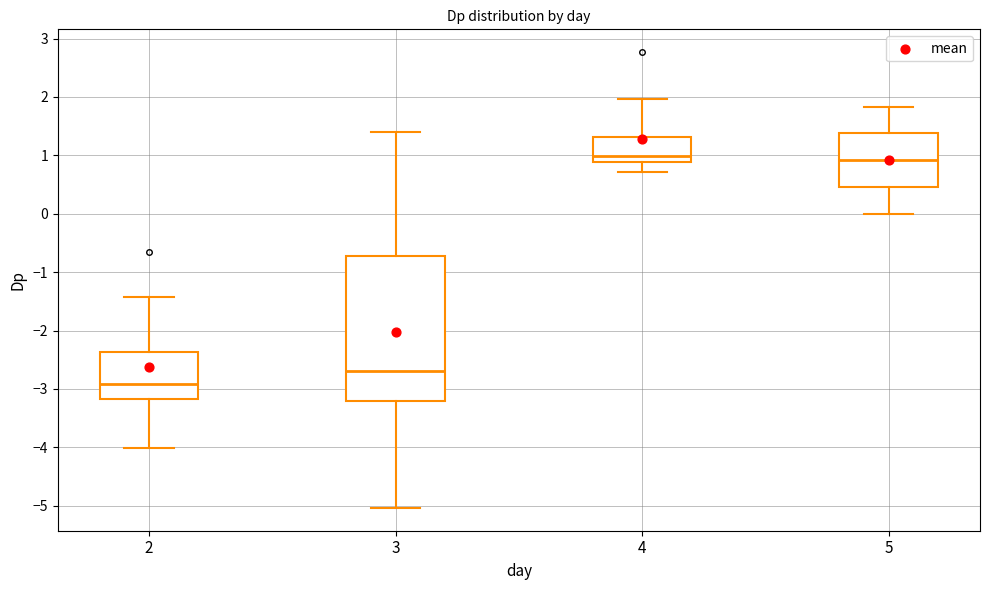

Reading left to right, read every box against the y-axis: the position of its median line, the range the box covers, and the ends of its whiskers. The values are not printed on the chart, so give them approximately, as read against the axis.

2: median -2.9, box -3.2 to -2.4, whiskers -4.0 to -1.4
3: median -2.7, box -3.2 to -0.7, whiskers -5.0 to 1.4
4: median 1.0, box 0.9 to 1.3, whiskers 0.7 to 2.0
5: median 0.9, box 0.5 to 1.4, whiskers 0.0 to 1.8